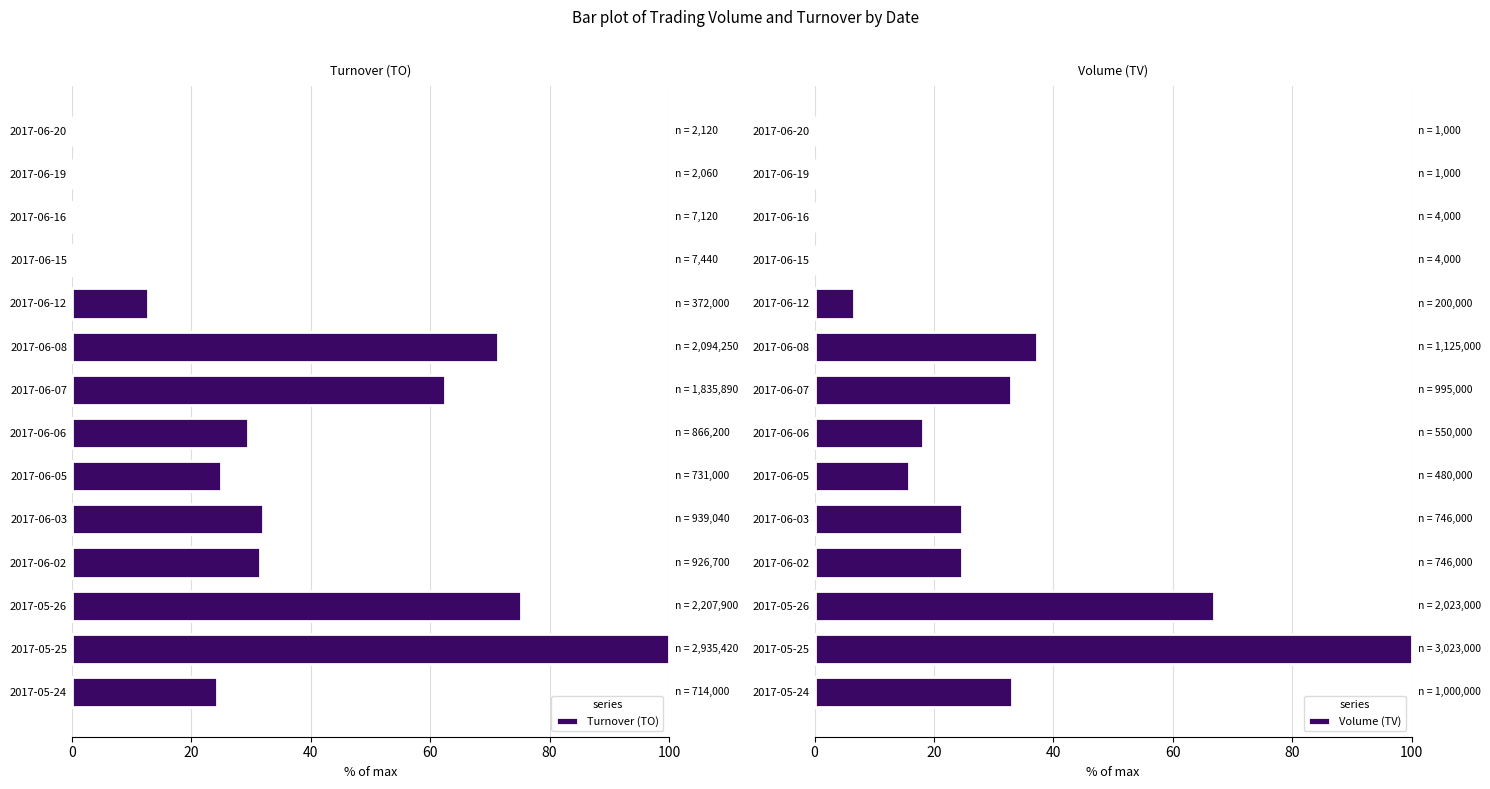

Which category has the highest value in the Turnover (TO) series?

2017-05-25